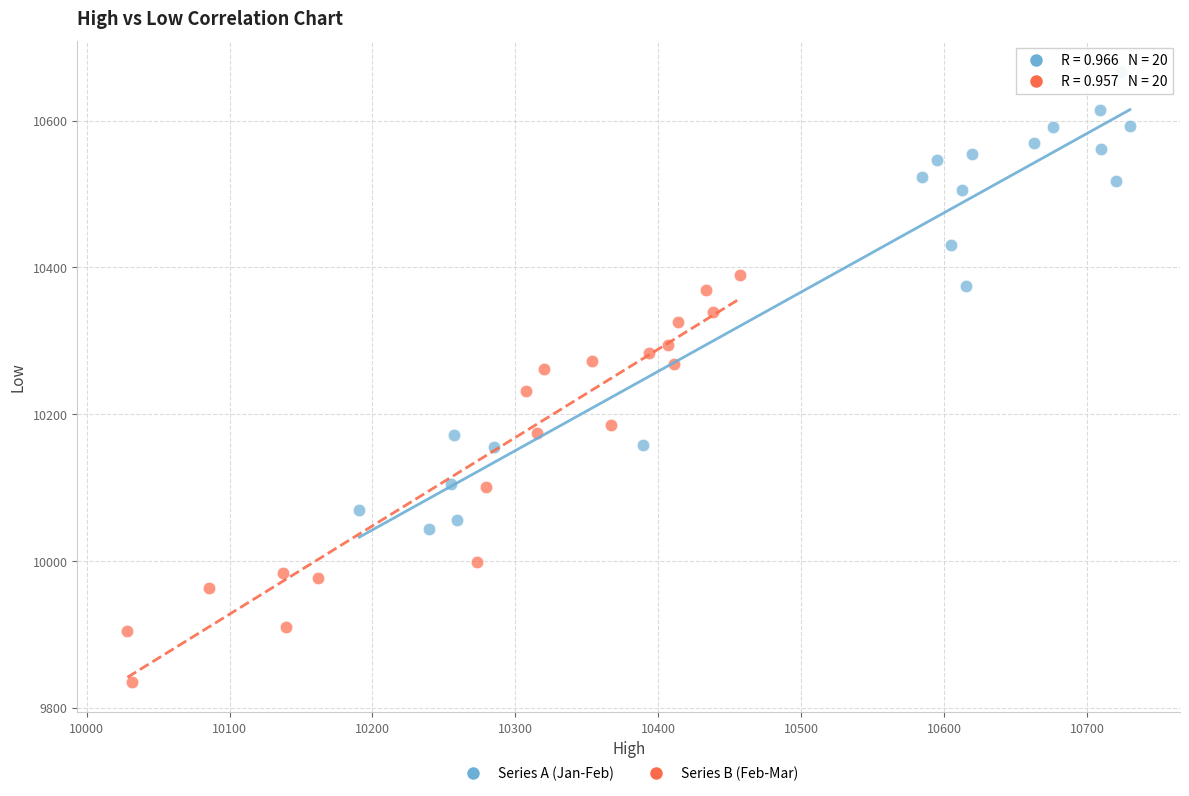

Which series contains the lowest Y value?

Series B (Feb-Mar)